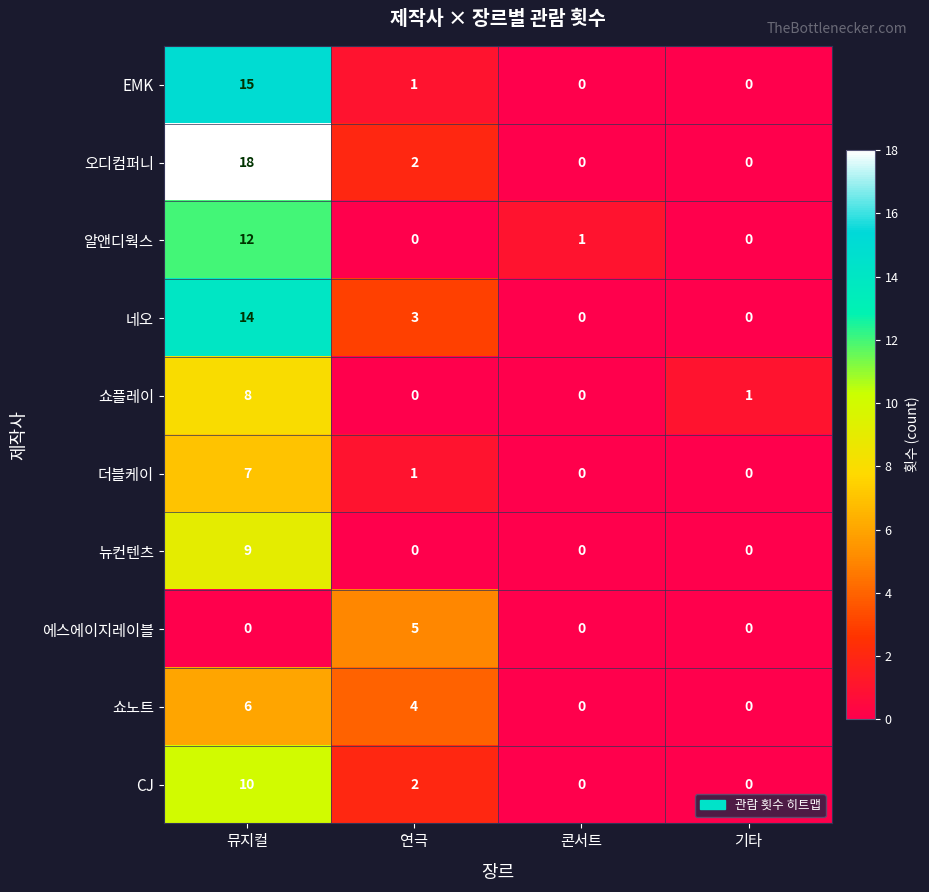

What is the average value of the EMK series?

4